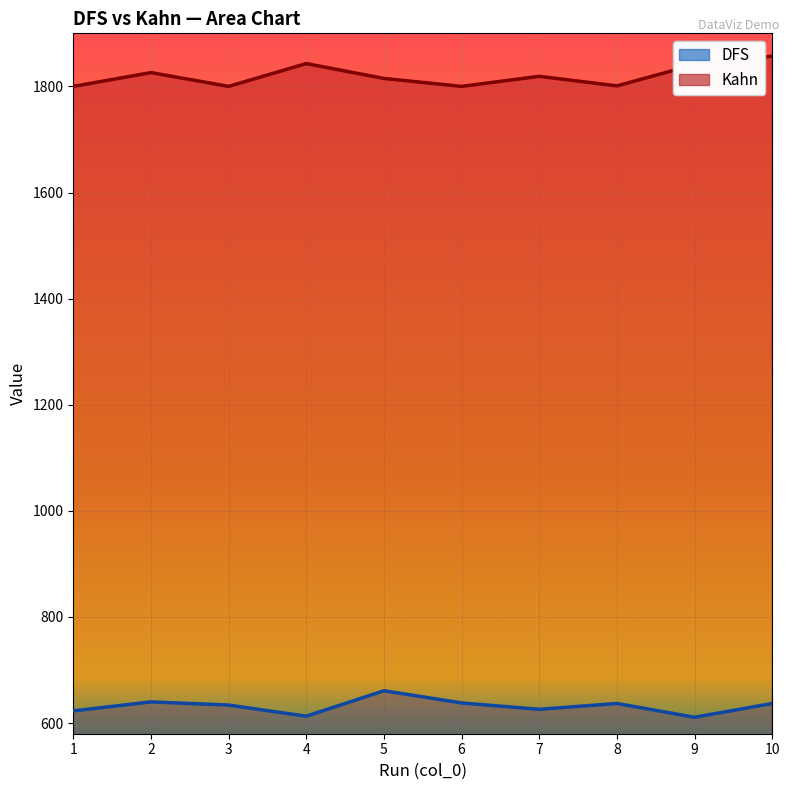

How many values in the DFS series exceed 637?

3